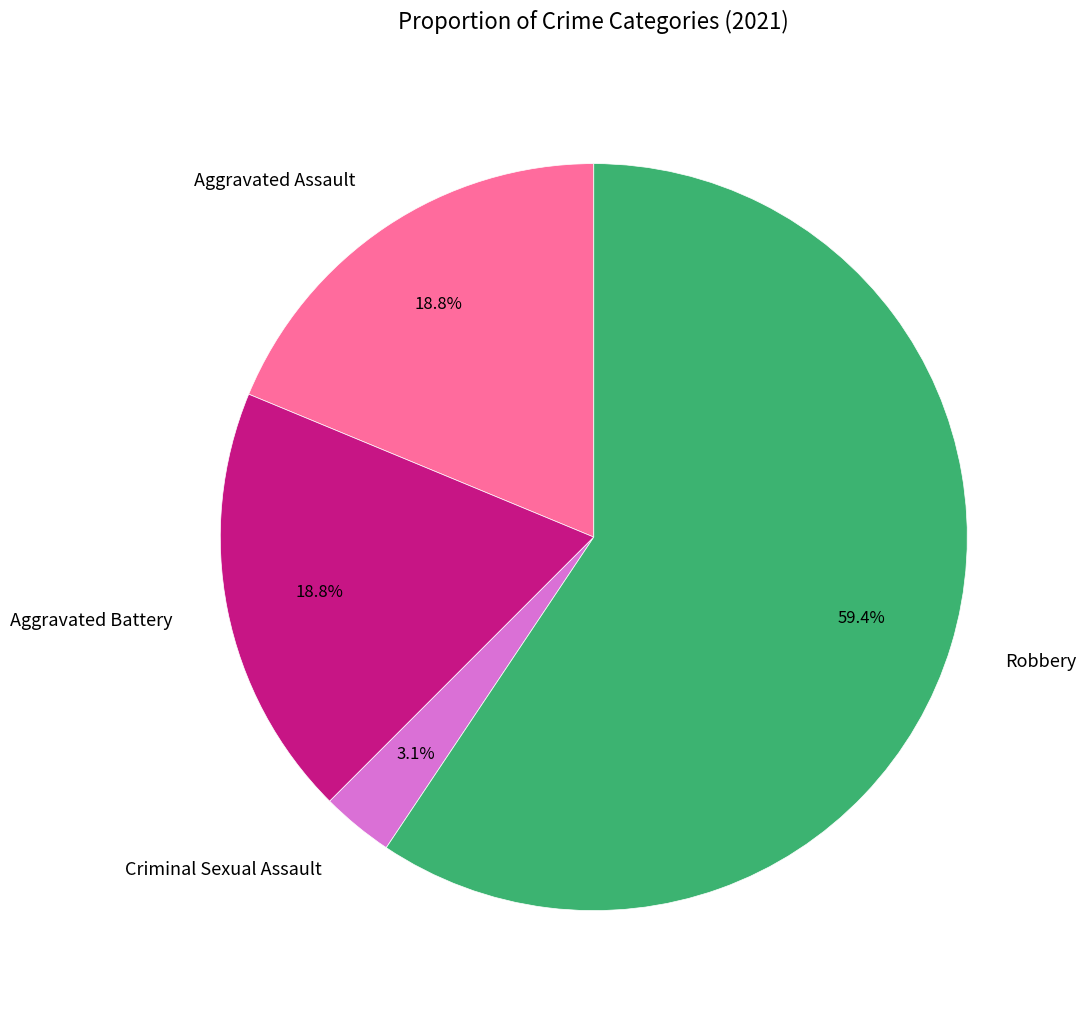

To the nearest percent, what is the difference between the Aggravated Battery and Criminal Sexual Assault slice percentages?

16%